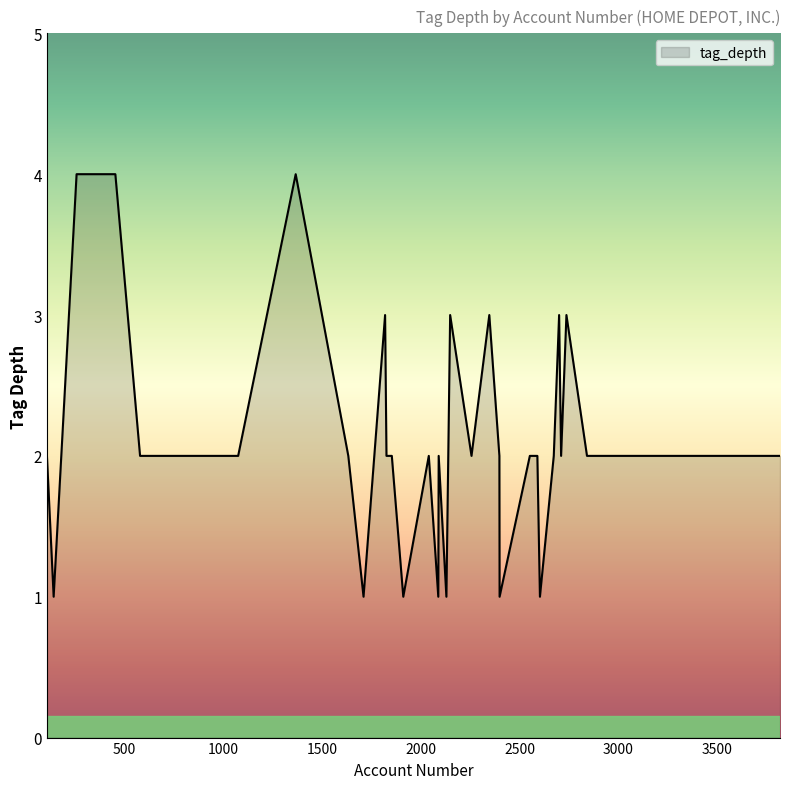

What is the maximum value shown in the chart?

4